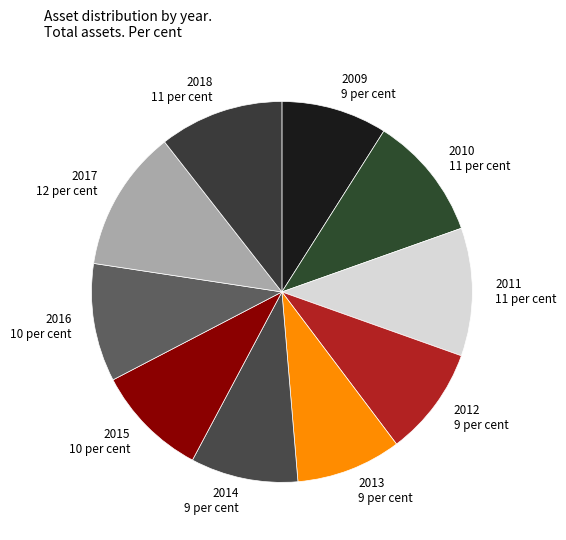

Count the number of slices in the pie.

10